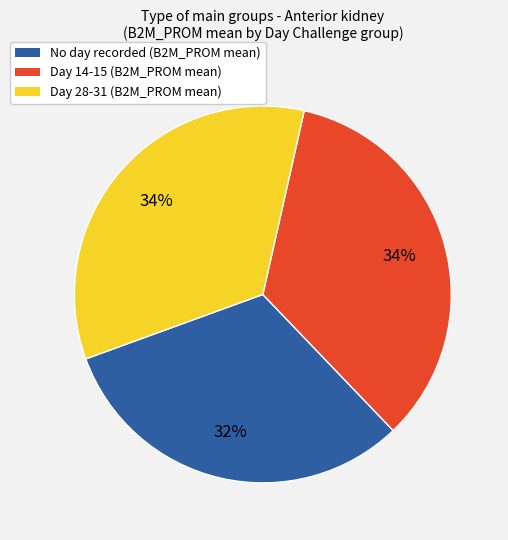

Is there any slice that represents more than half of the pie?

No